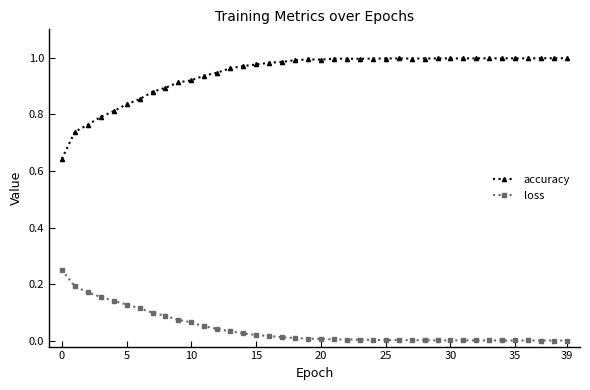

True or false: loss and accuracy cross at least once.

False